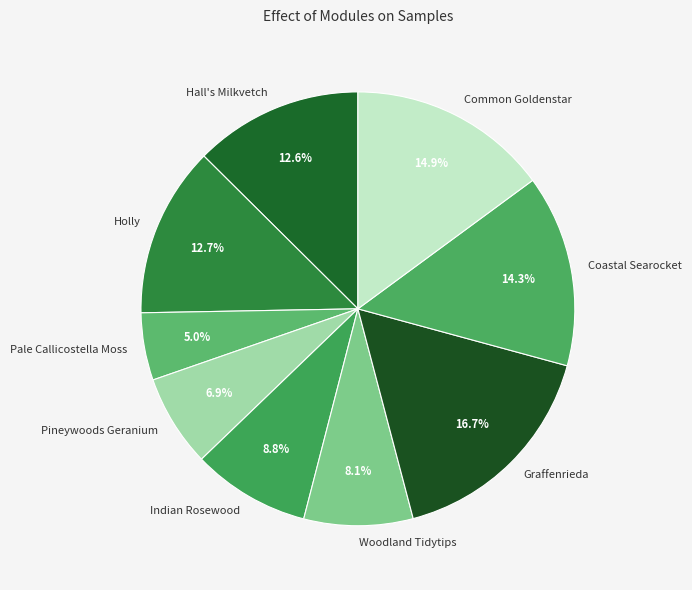

What is the smallest slice in the pie chart?

Pale Callicostella Moss